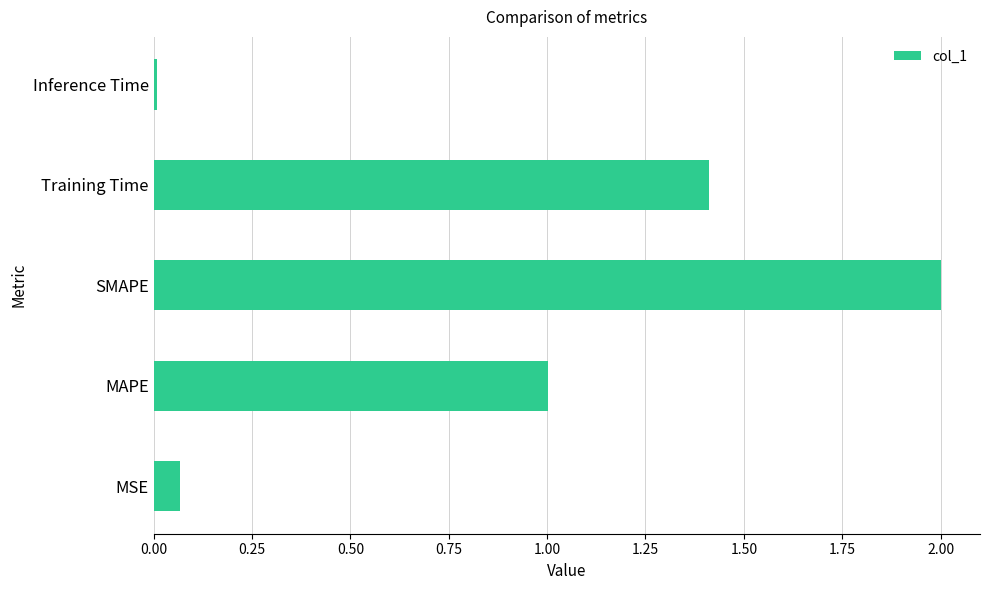

Rank the categories by value from highest to lowest.

SMAPE, Training Time, MAPE, MSE, Inference Time